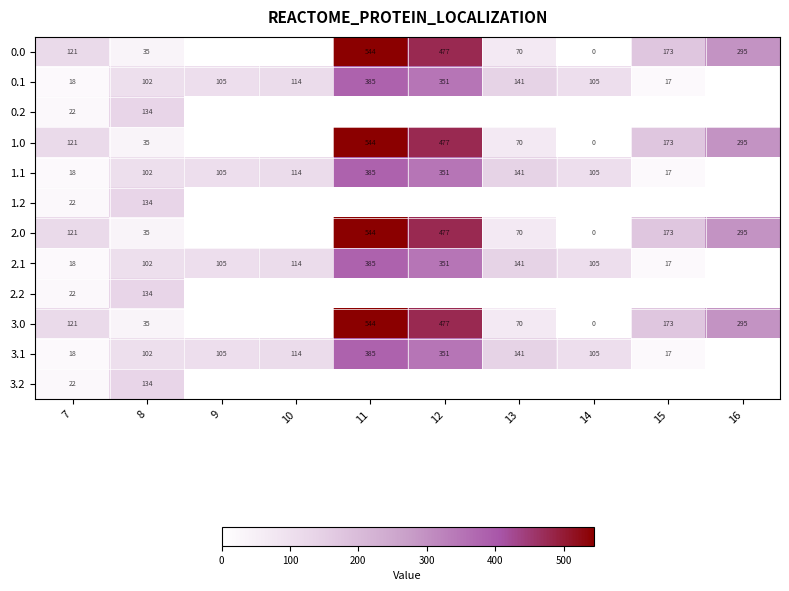

The value of 0.1 at 7 is 18. True or false?

True